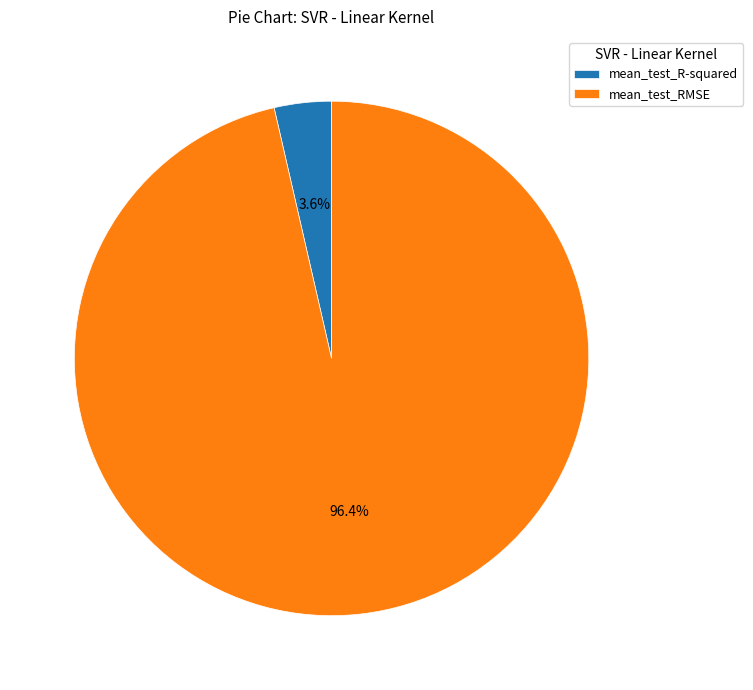

Is it true that mean_test_RMSE is 96% of the pie?

True